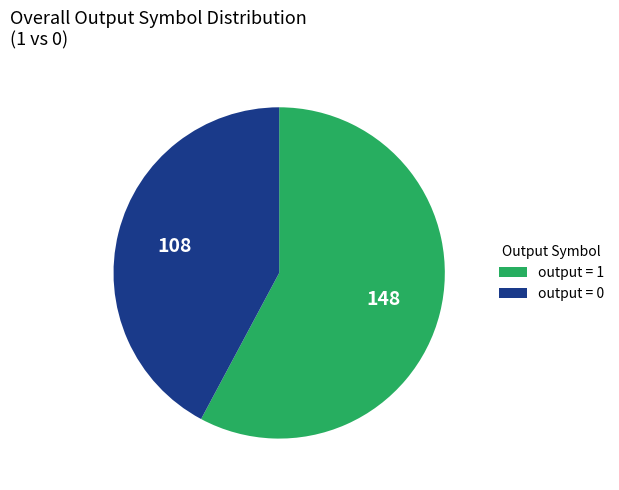

Which slice is the smallest?

output = 0